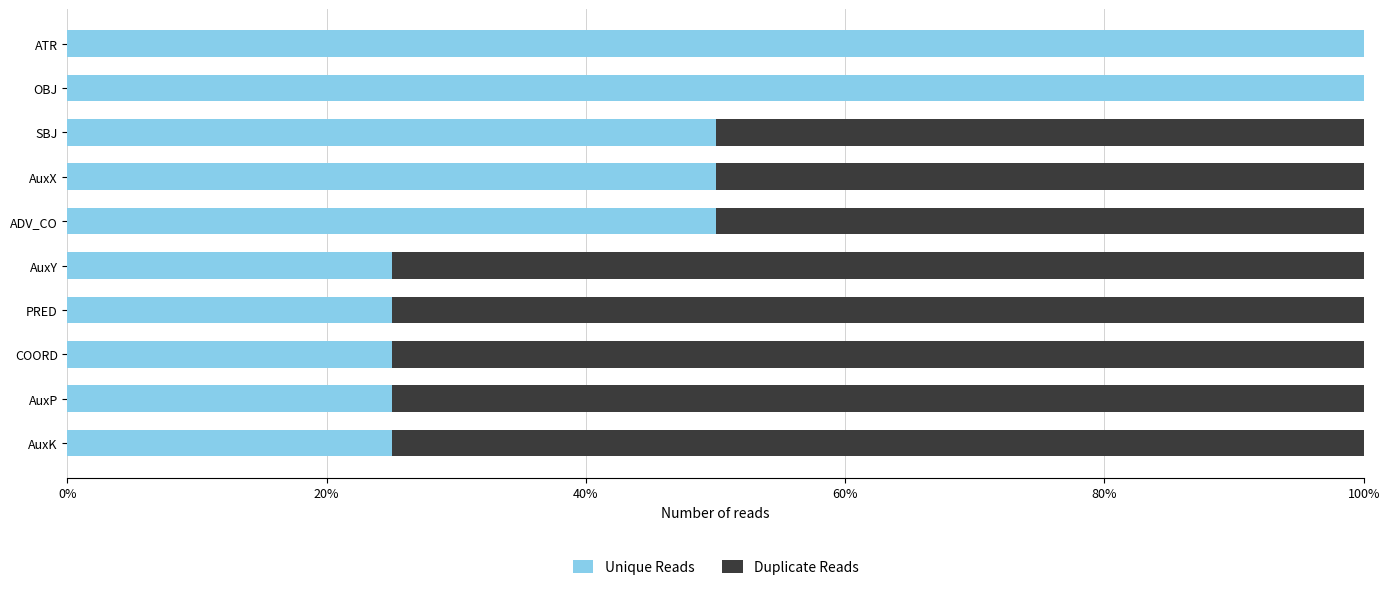

What are all the series names shown in the legend?

Unique Reads, Duplicate Reads